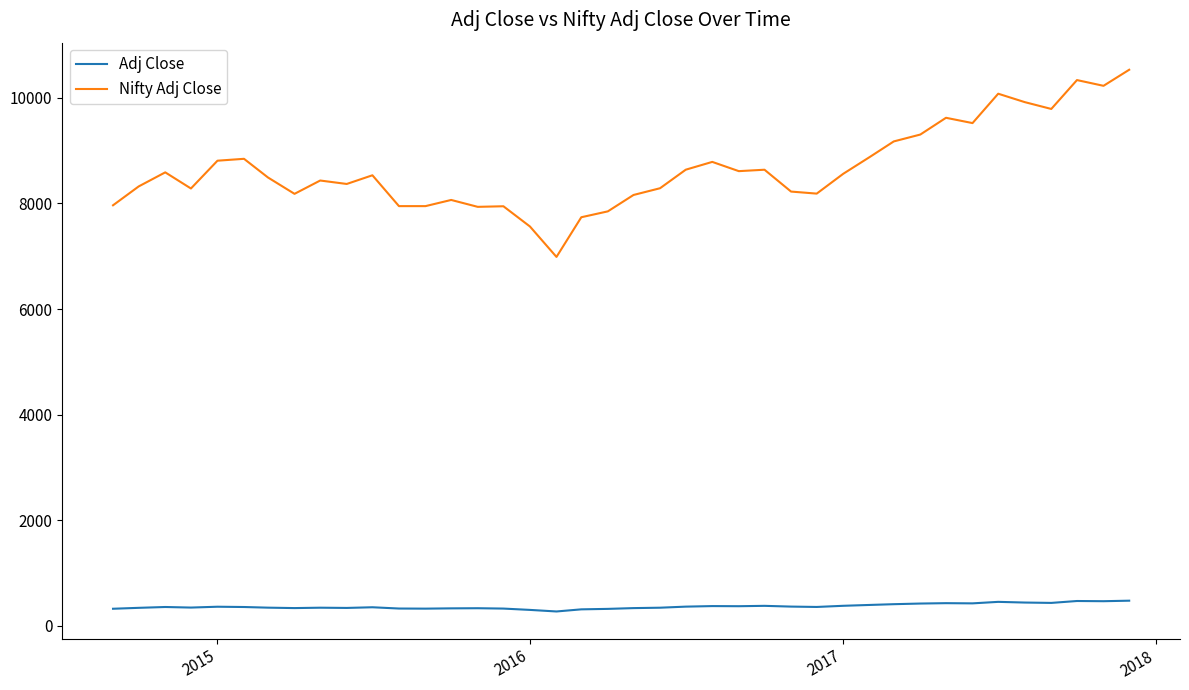

True or false: Nifty Adj Close and Adj Close intersect in this chart.

False